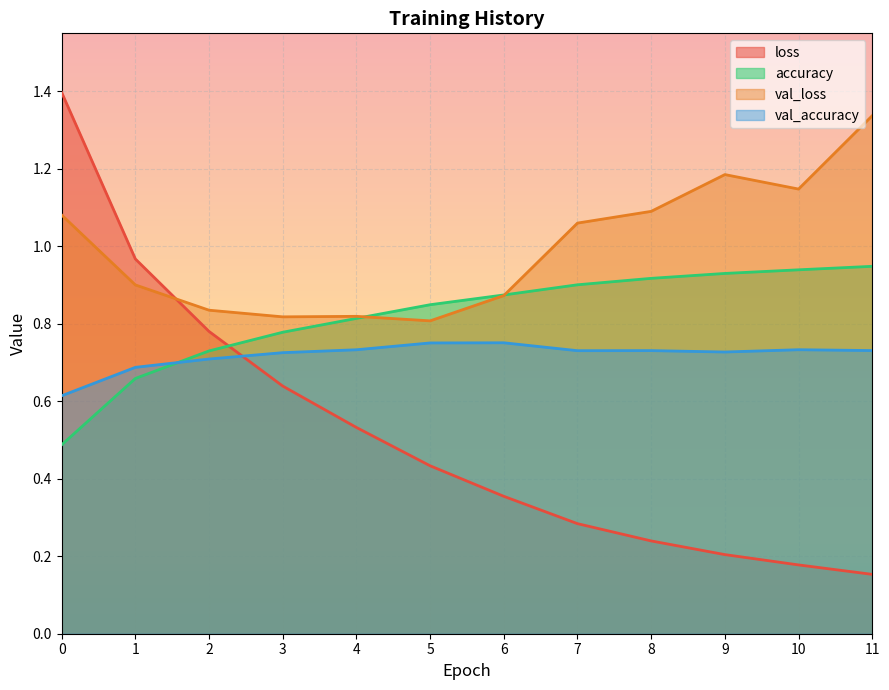

What is the highest value of the loss series?

1.4